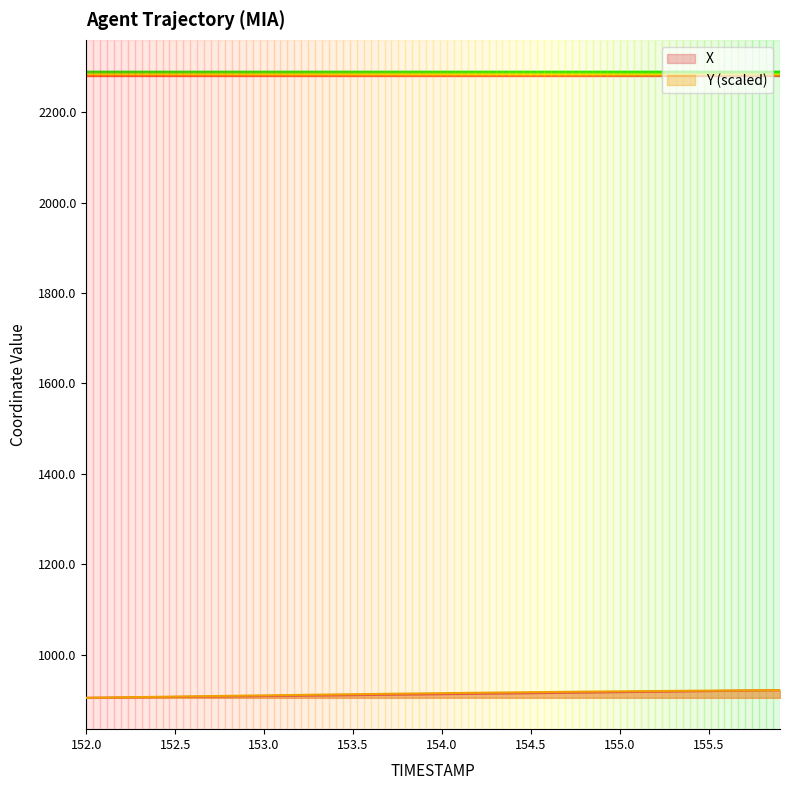

What is the difference between the X values at 154.9 and 155.4?

2.3